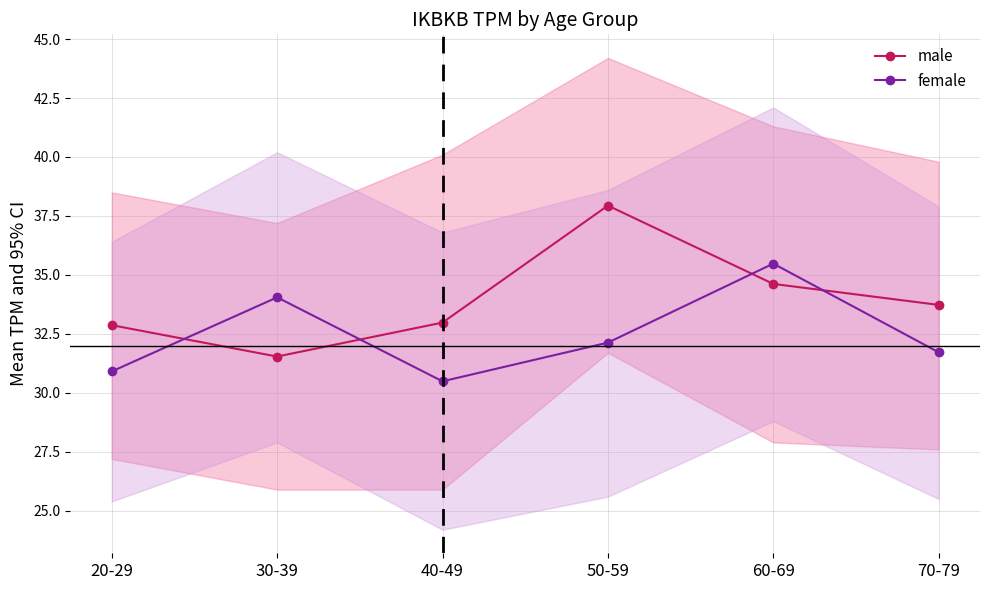

Reading left to right, list all the values displayed in this chart.

male: 20-29=32.9	30-39=31.5	40-49=33.0	50-59=37.9	60-69=34.6	70-79=33.7
female: 20-29=30.9	30-39=34.0	40-49=30.5	50-59=32.1	60-69=35.5	70-79=31.7